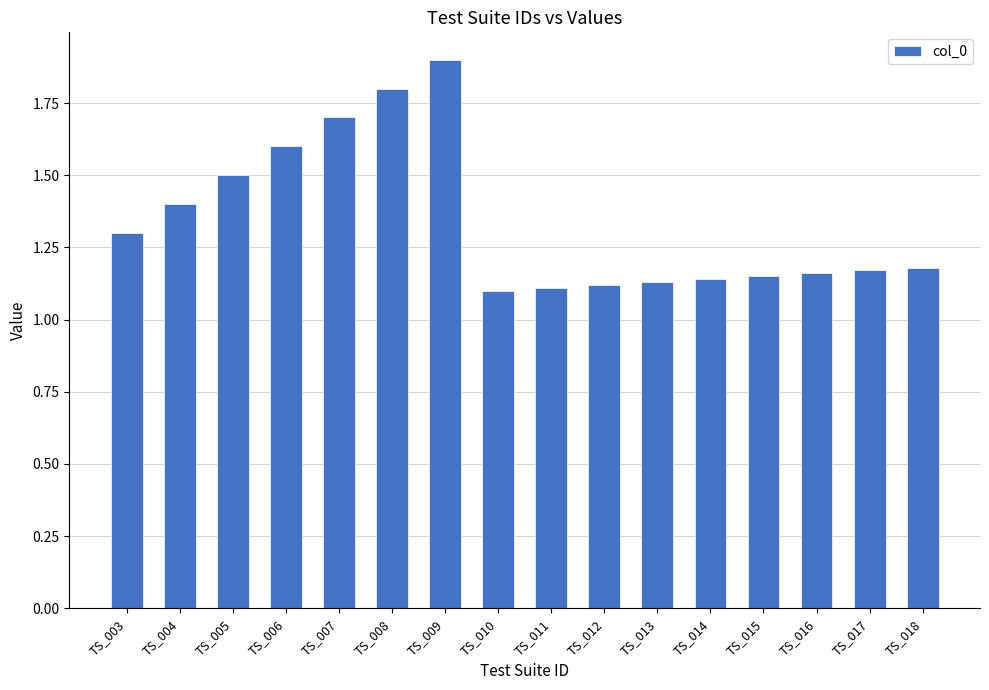

What is the sum of the values at TS_005 and TS_011?

2.6